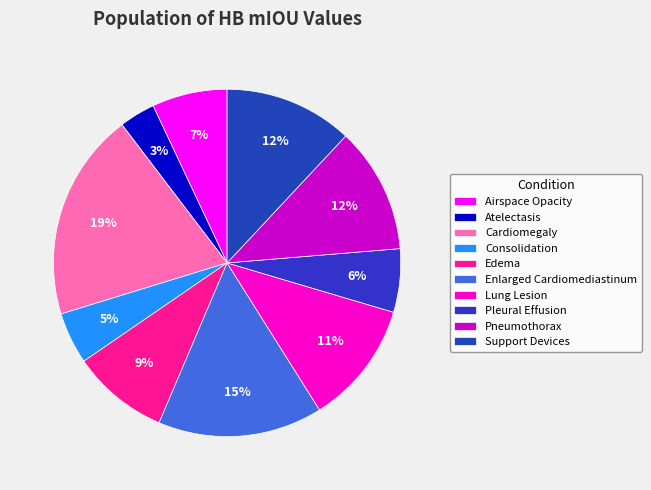

Combined, what portion of the pie is Support Devices and Cardiomegaly?

31.4%